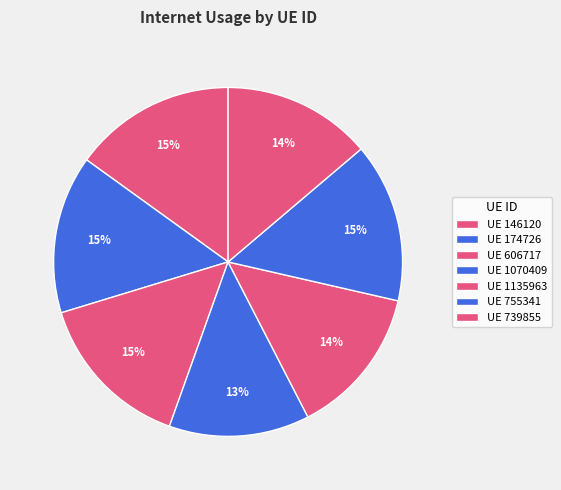

How many segments does this pie chart have?

7